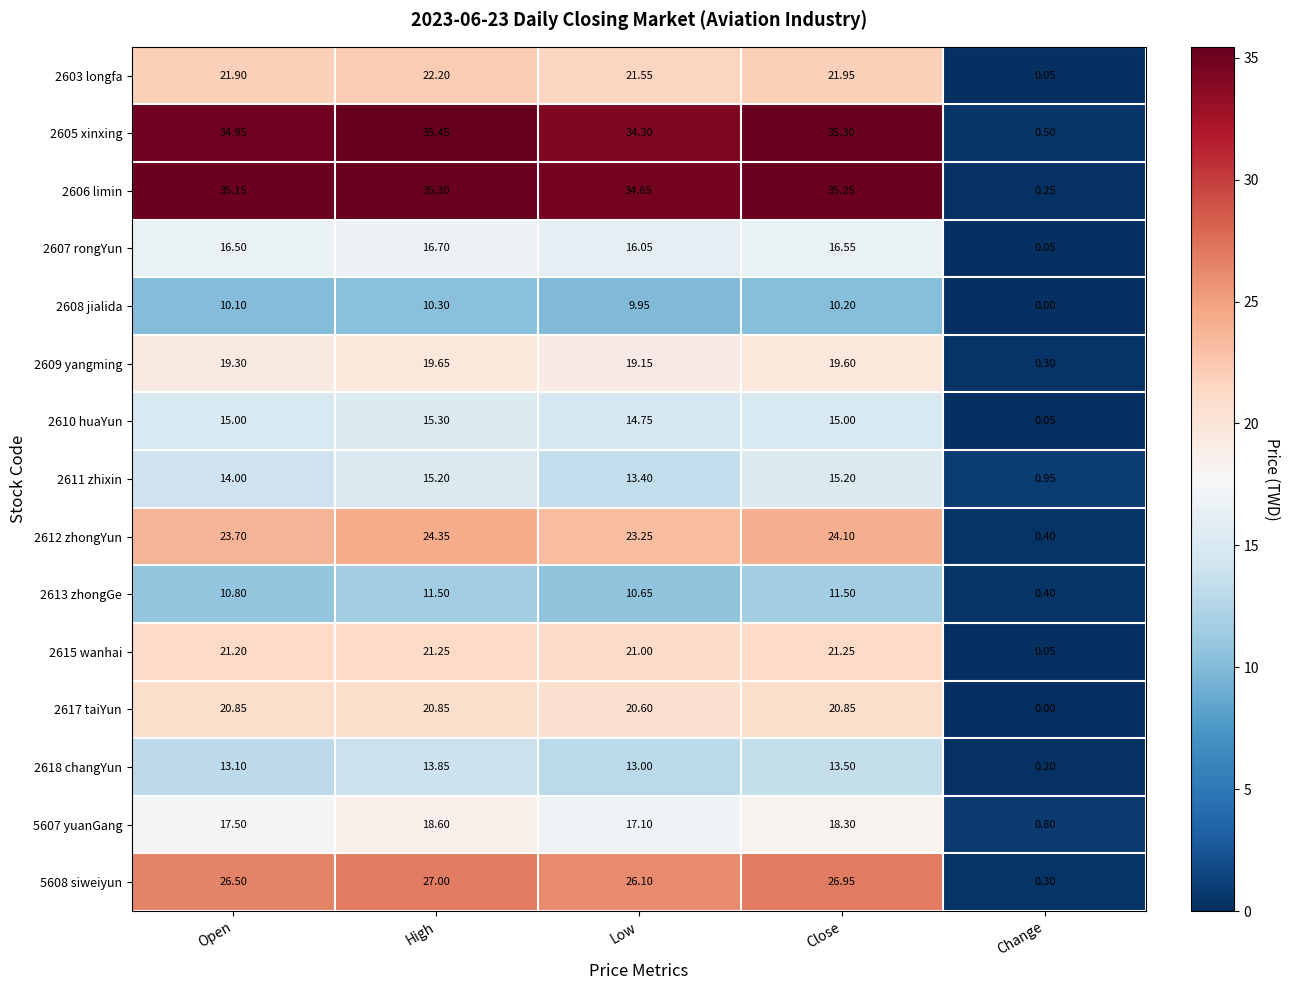

Which series has the largest range (max minus min)?

2606 limin